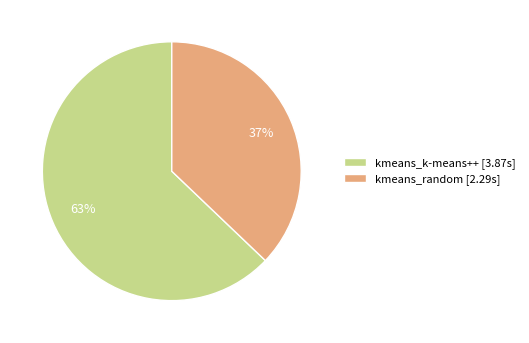

How many segments does this pie chart have?

2